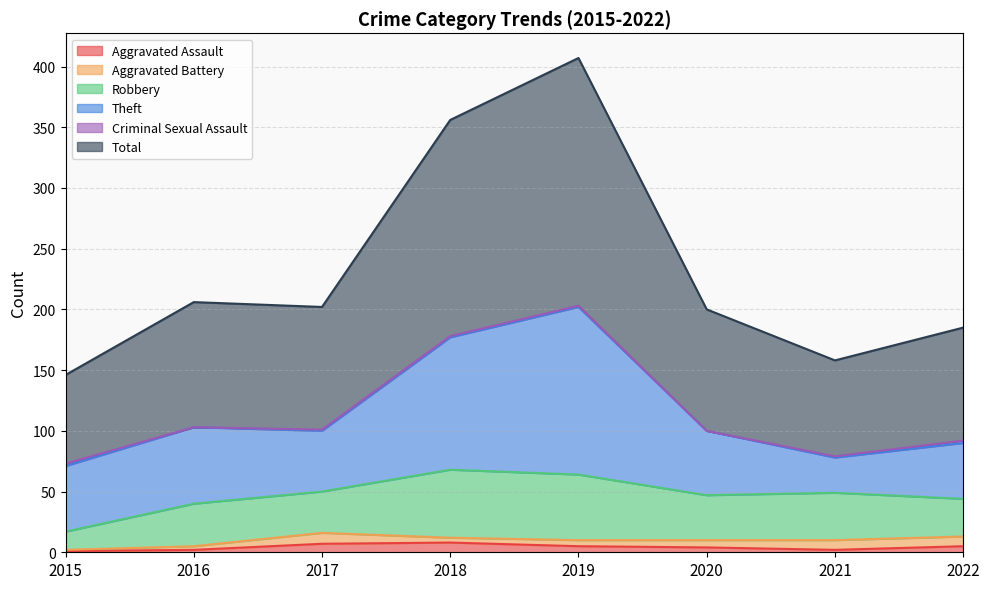

What is the total value across all series at 2017?

202